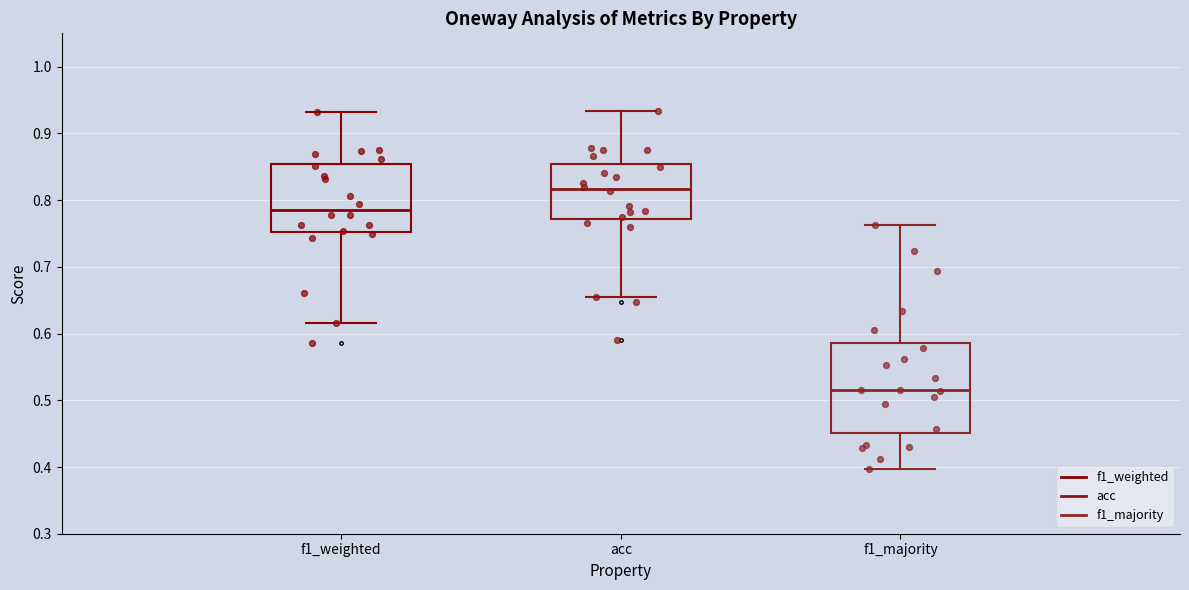

Where does the median line of the box for acc sit on the y-axis? The values are not printed on the chart, so give them approximately, as read against the axis.

0.82